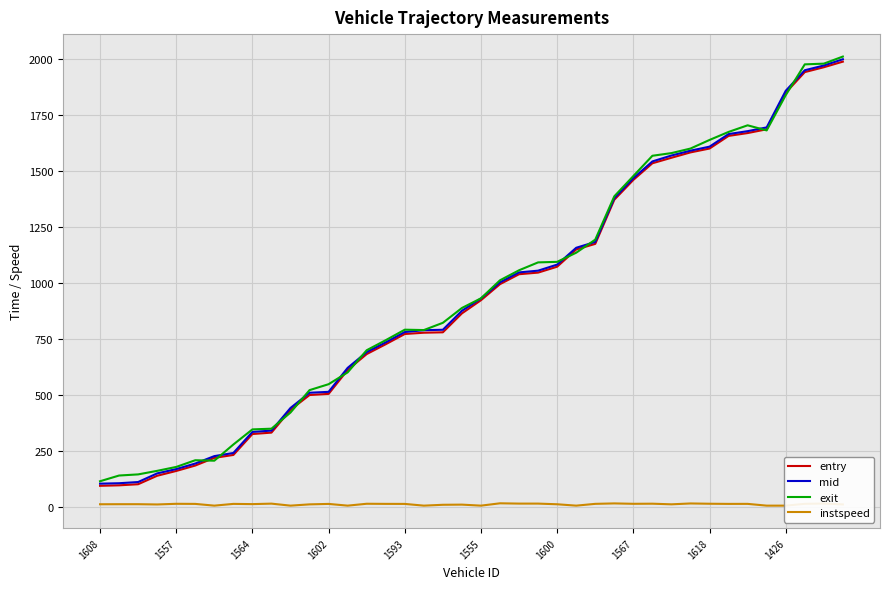

Which series has the largest range (max minus min)?

exit